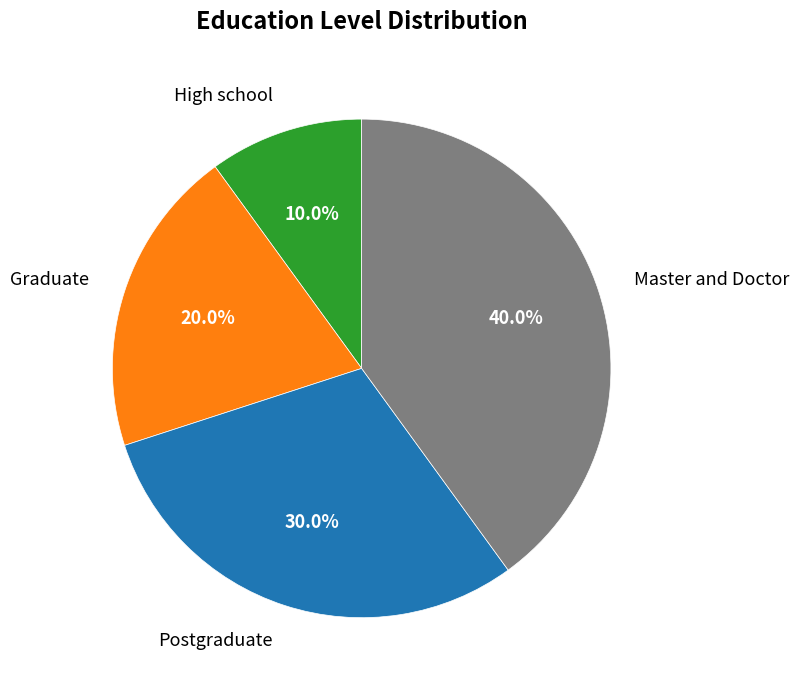

Is there any slice that represents more than half of the pie?

No